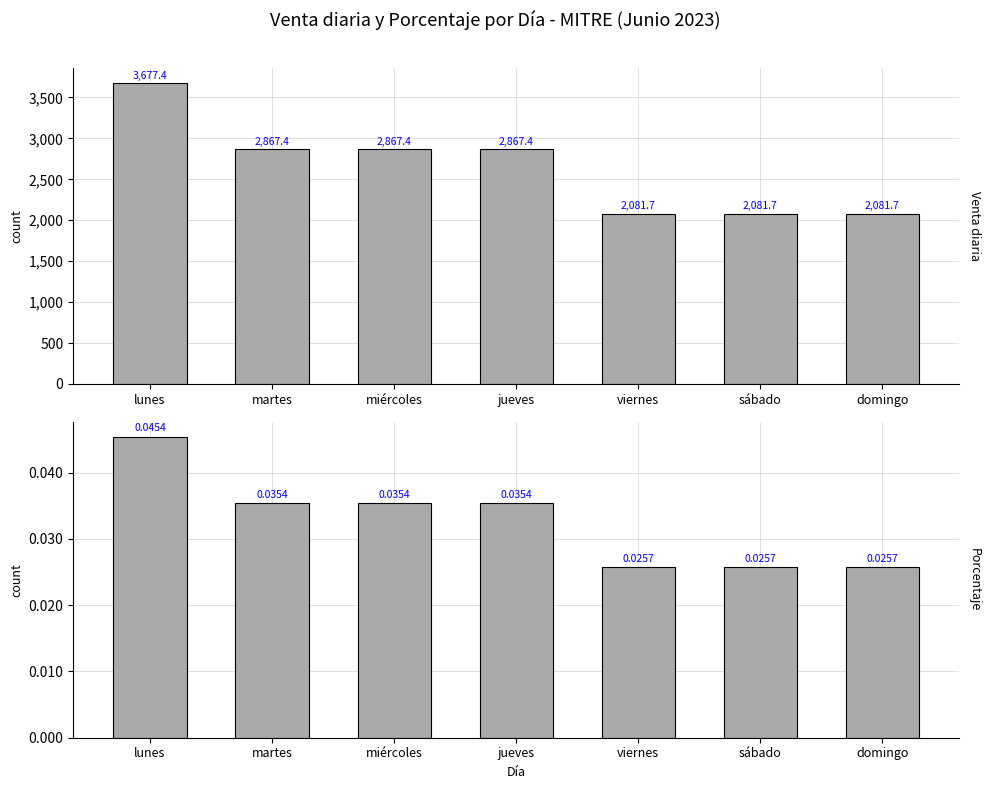

What are all the series names shown in the legend?

Venta diaria, Porcentaje